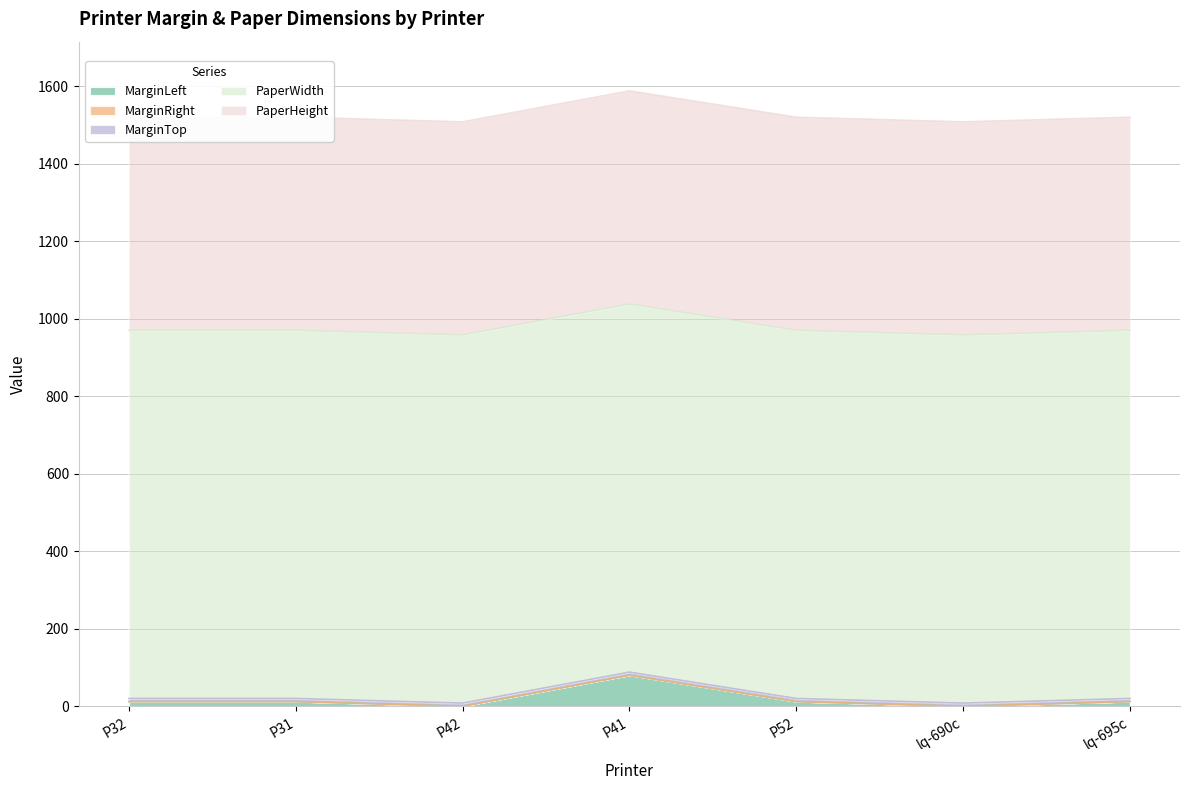

Which series changed the most between P32 and P52?

MarginLeft